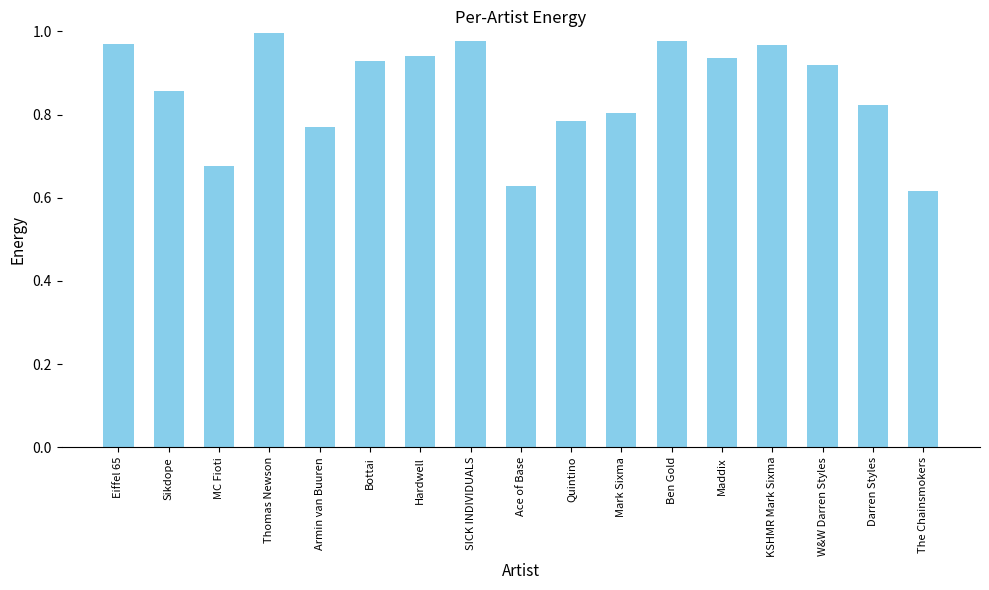

The chart shows a value of 1.0 at Ben Gold. True or false?

True